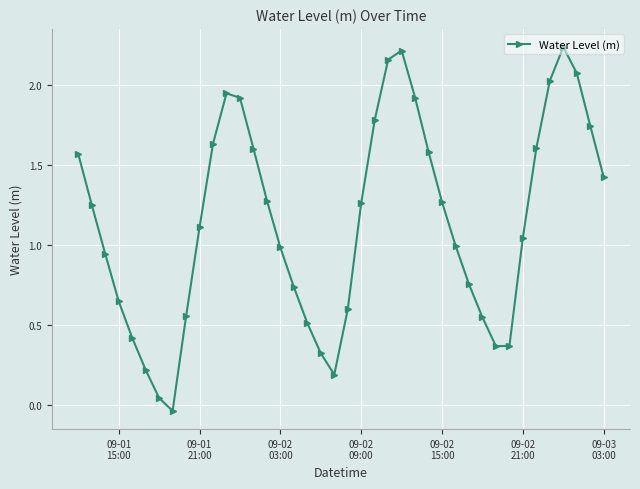

True or false: the data has more than 2 interior local peaks.

True